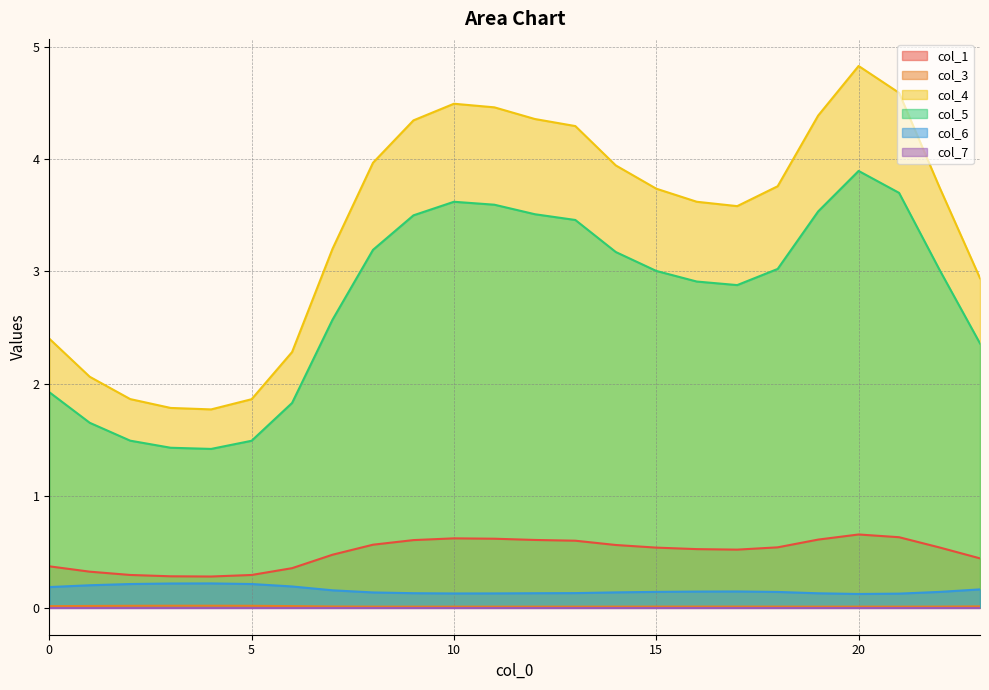

True or false: col_5 and col_3 cross at least once.

False